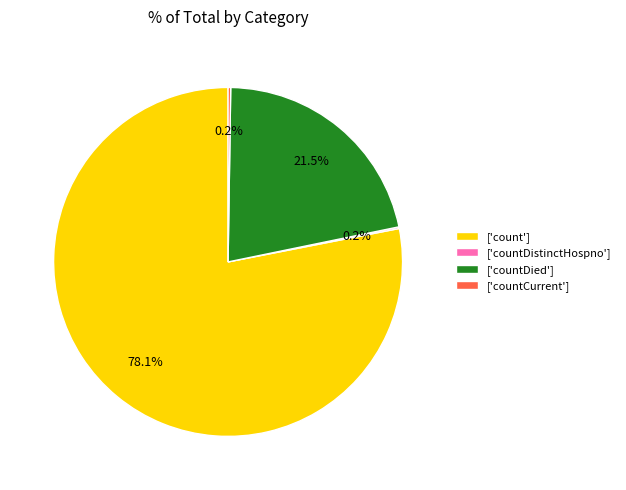

Does any single category account for the majority?

Yes